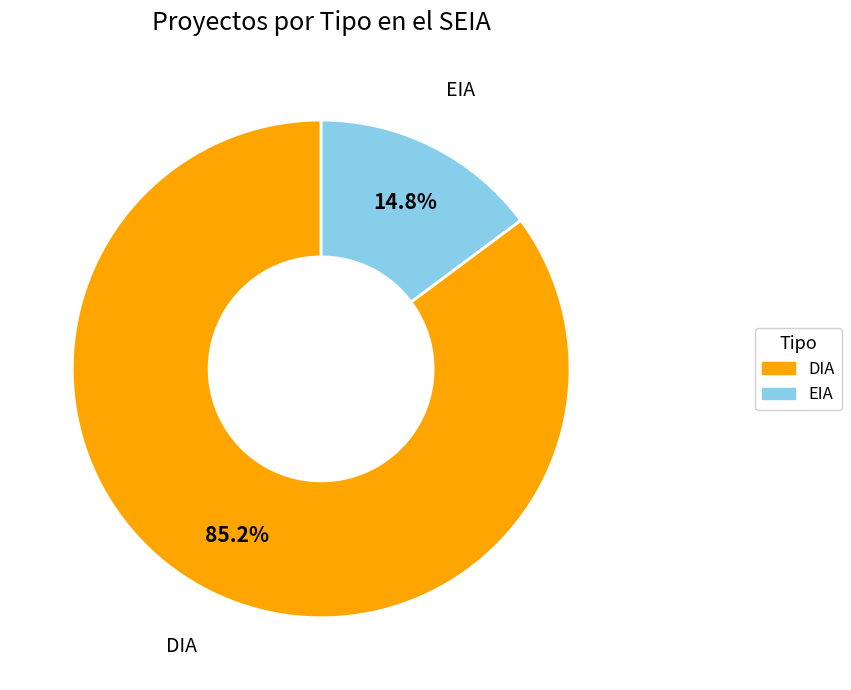

Does DIA account for over 50% of the chart?

Yes